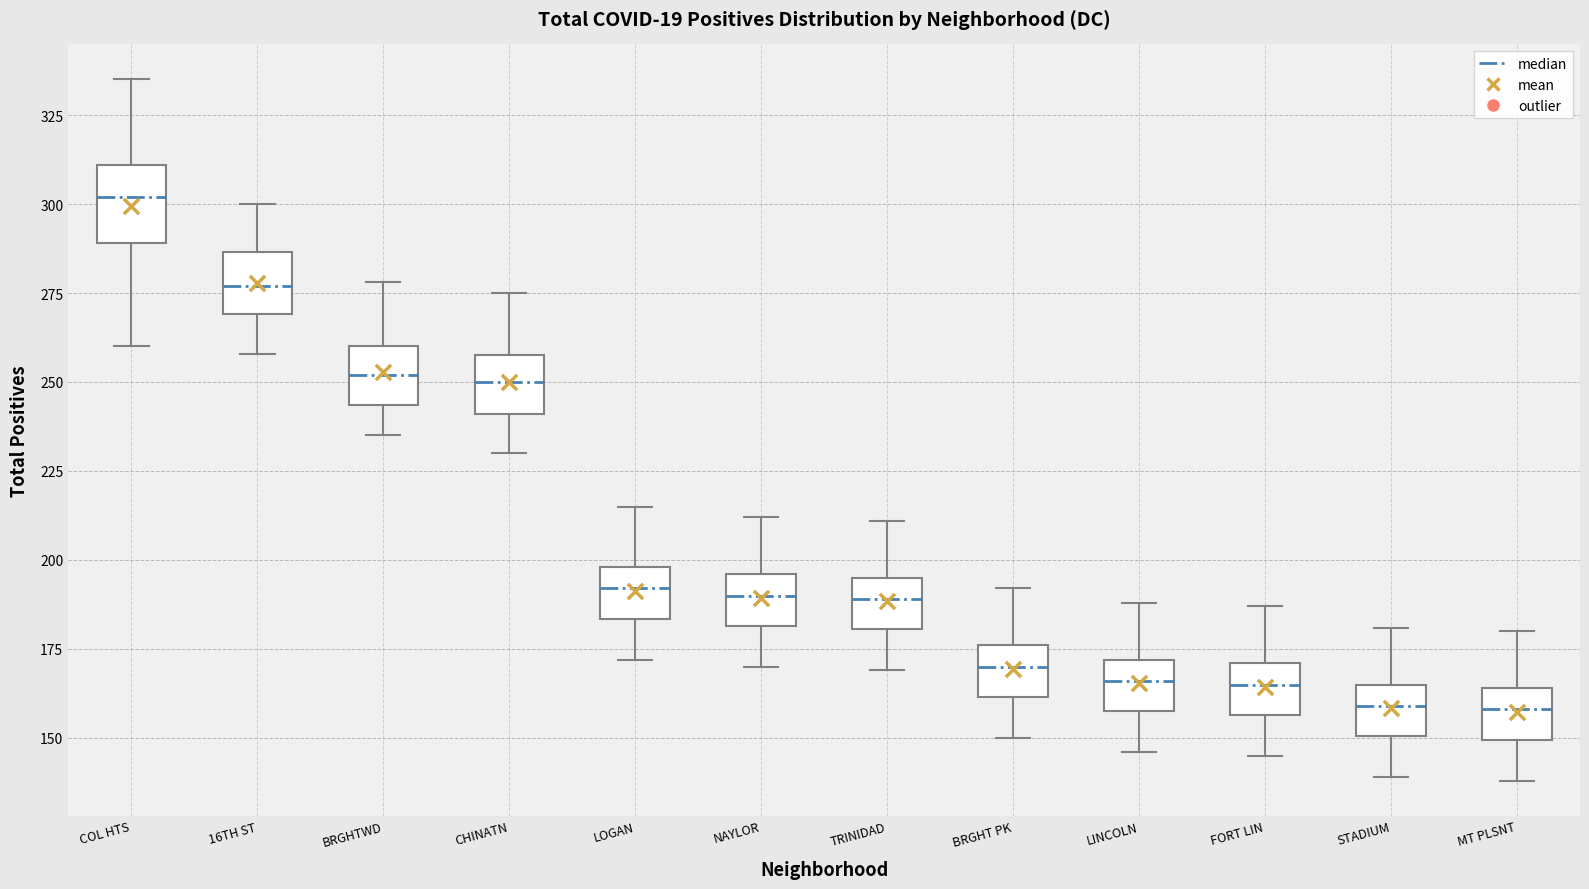

Reading left to right, transcribe this box plot: for each box, give where its median line is, the range the box spans, and where its two whiskers end, as read against the y-axis. The values are not printed on the chart, so give them approximately, as read against the axis.

COL HTS: median 300, box 290 to 310, whiskers 260 to 335
16TH ST: median 275, box 270 to 285, whiskers 260 to 300
BRGHTWD: median 250, box 245 to 260, whiskers 235 to 280
CHINATN: median 250, box 240 to 260, whiskers 230 to 275
LOGAN: median 190, box 185 to 200, whiskers 170 to 215
NAYLOR: median 190, box 180 to 195, whiskers 170 to 210
TRINIDAD: median 190, box 180 to 195, whiskers 170 to 210
BRGHT PK: median 170, box 160 to 175, whiskers 150 to 190
LINCOLN: median 165, box 160 to 170, whiskers 145 to 190
FORT LIN: median 165, box 155 to 170, whiskers 145 to 185
STADIUM: median 160, box 150 to 165, whiskers 140 to 180
MT PLSNT: median 160, box 150 to 165, whiskers 140 to 180